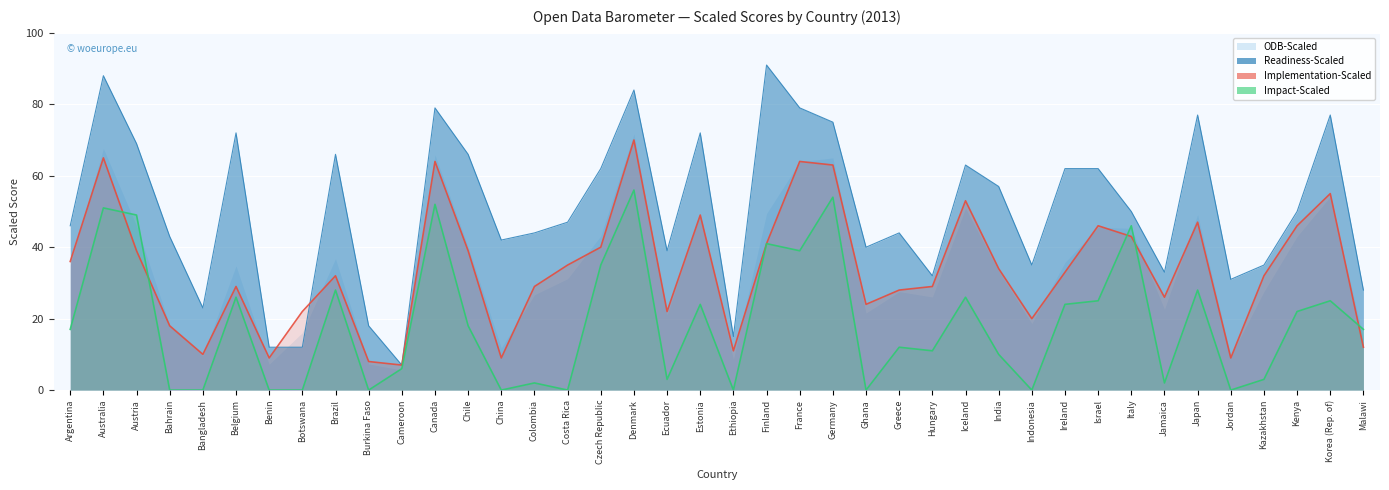

In ODB-Scaled, how many points are higher than both neighbors (excluding endpoints)?

11